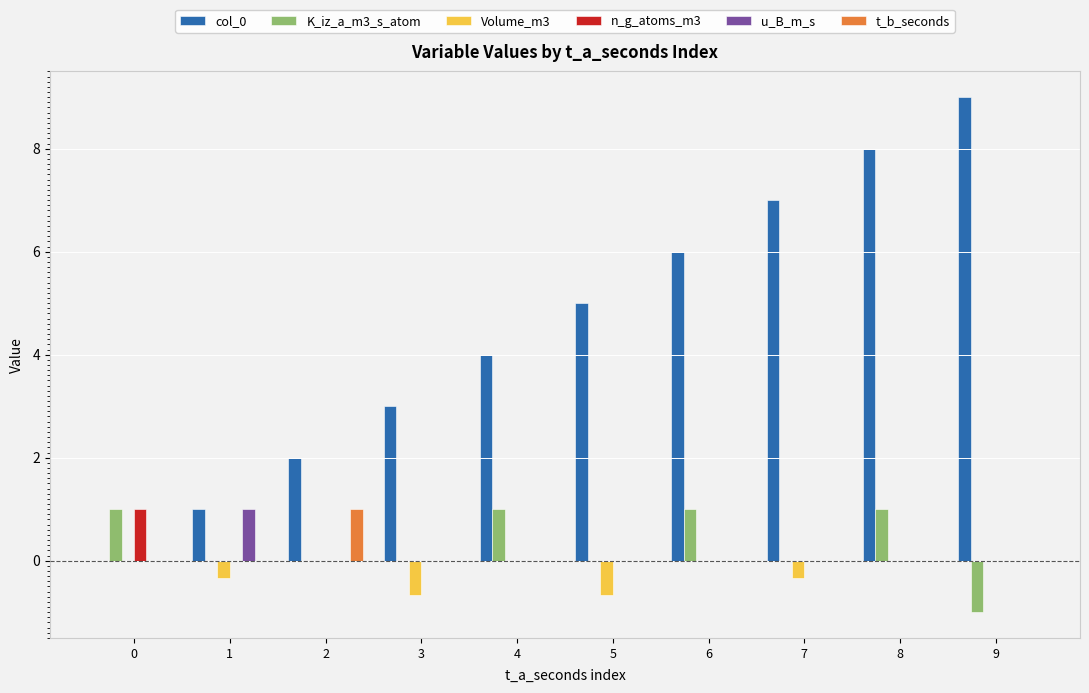

Is it true that col_0 equals 4 at 4?

True